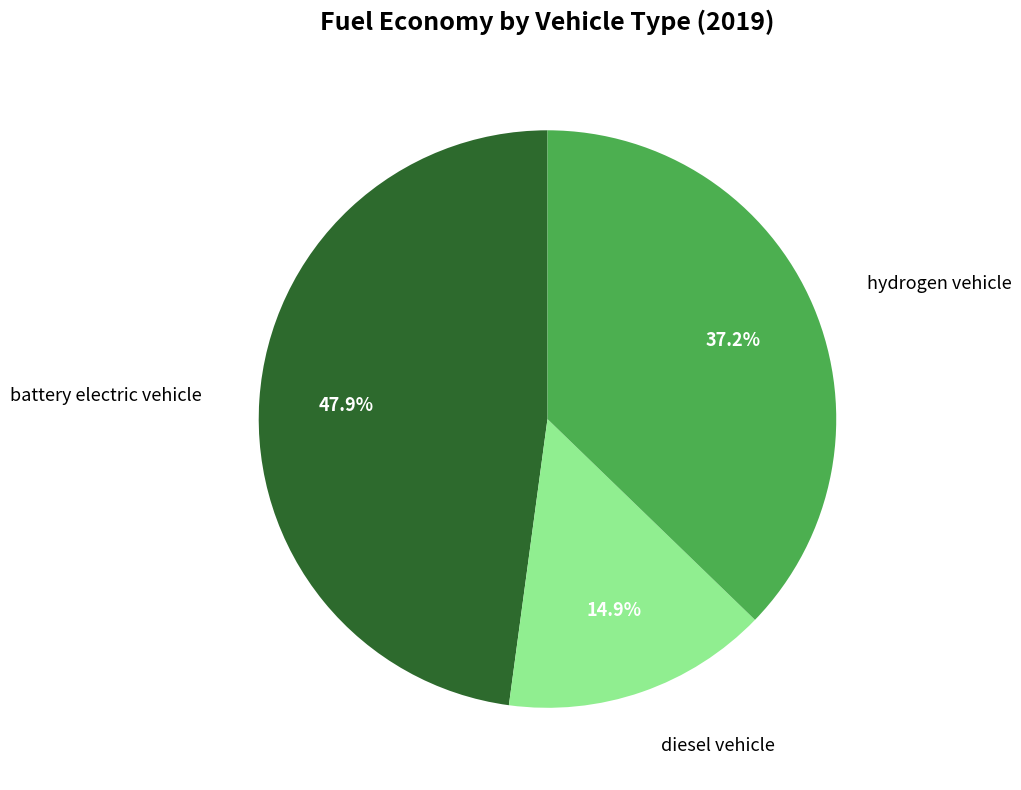

To the nearest percent, what is the average slice percentage?

33%